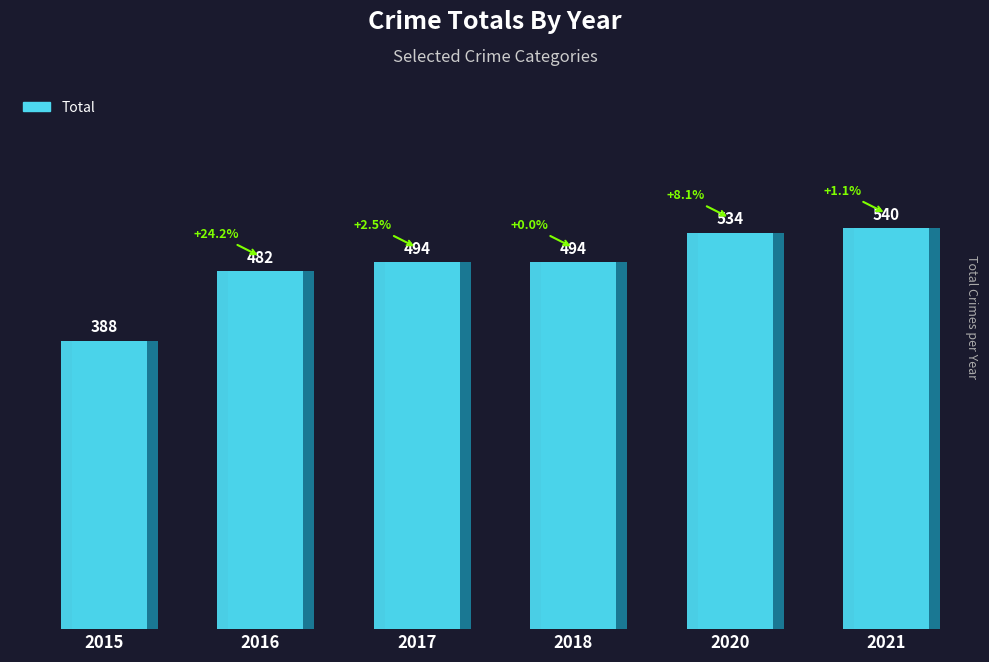

Rank the categories by value from lowest to highest.

2015, 2016, 2017, 2018, 2020, 2021